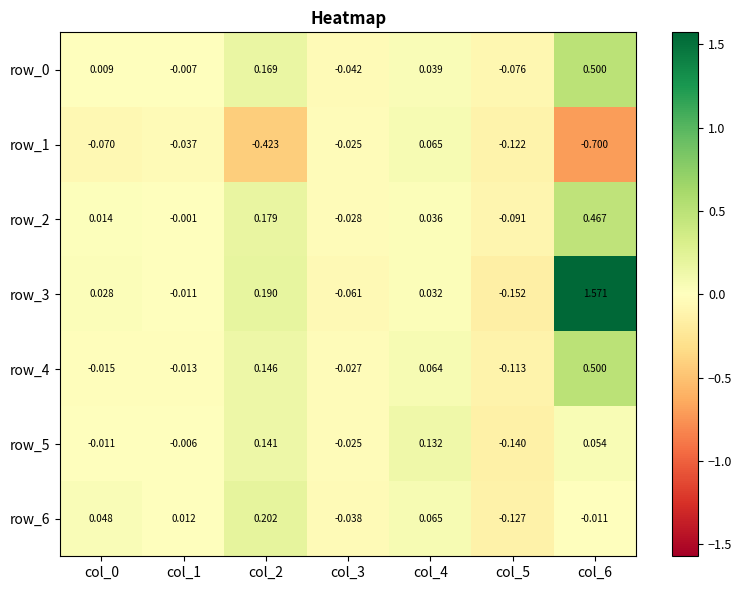

At which category is the sum across all series the highest?

col_6